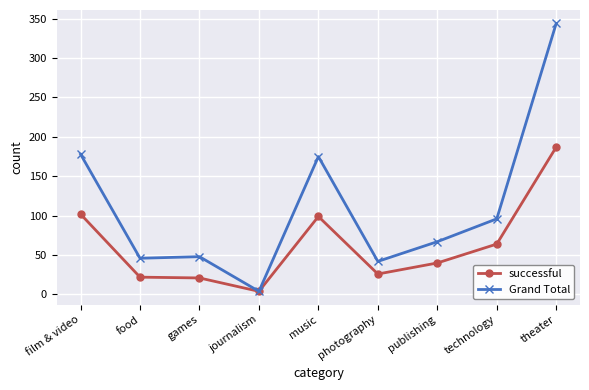

List the series in order of their overall mean, highest first.

Grand Total, successful